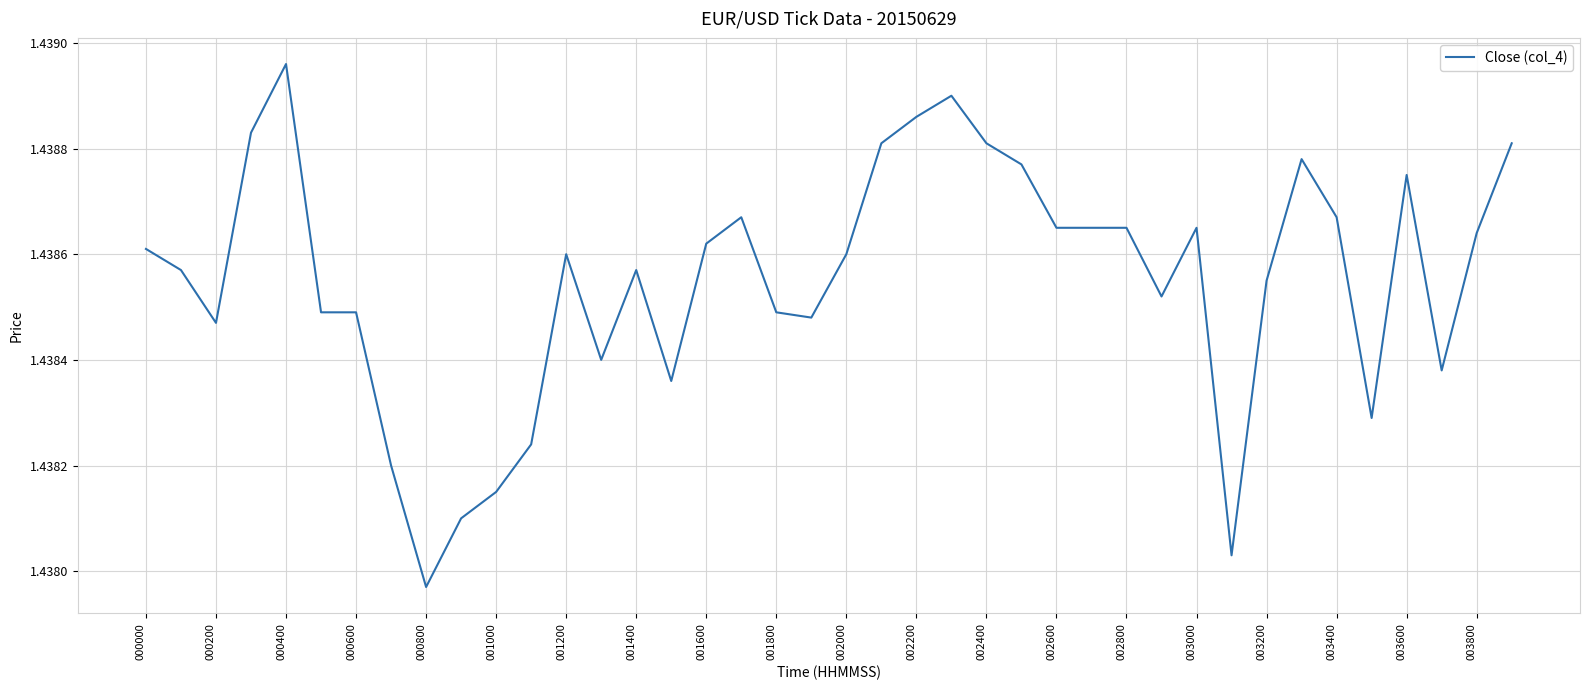

Count the values in the range 1 to 2.

40